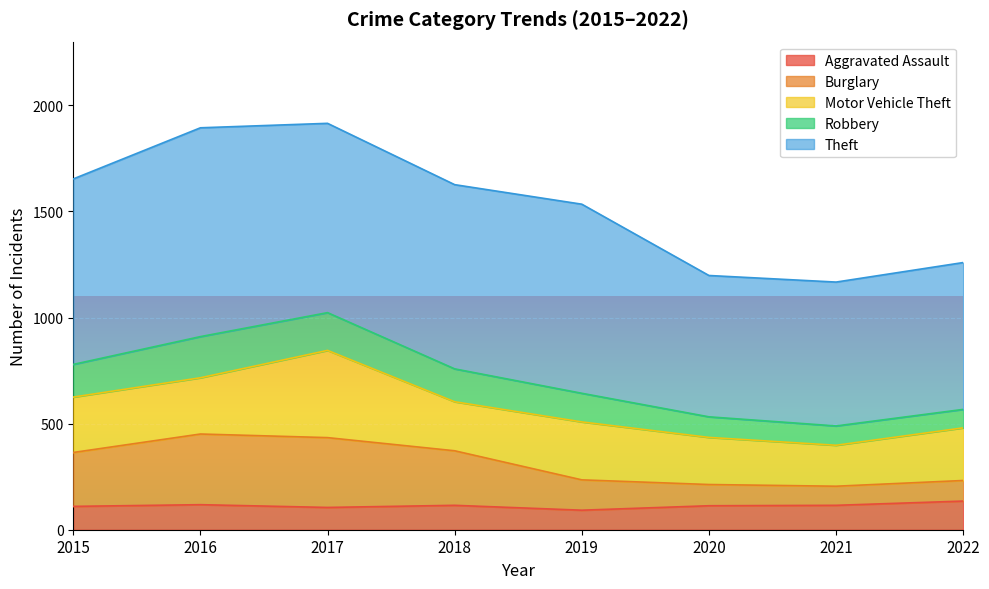

Does the chart display data point markers on the line(s)?

No